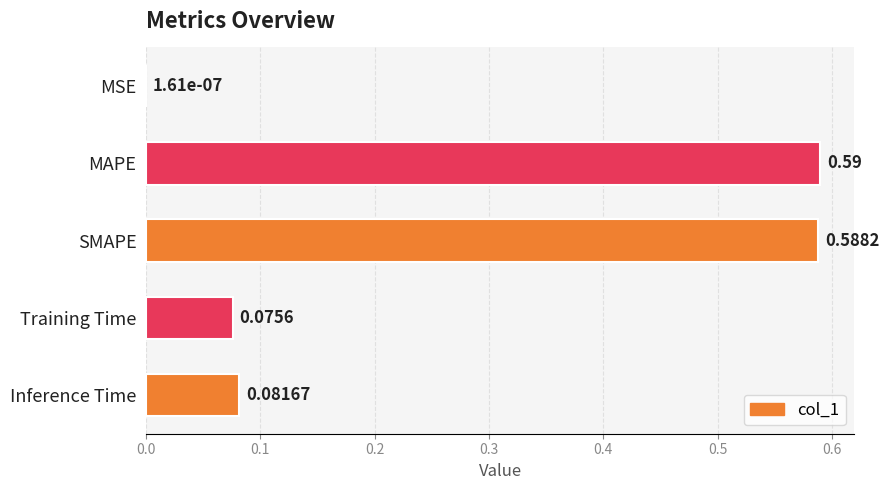

What is the sum of all values?

1.3